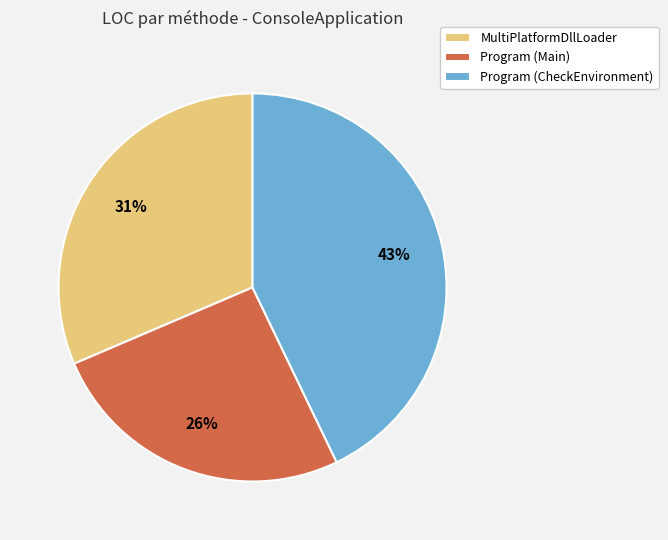

Is it true that Program (CheckEnvironment) is 55% of the pie?

False